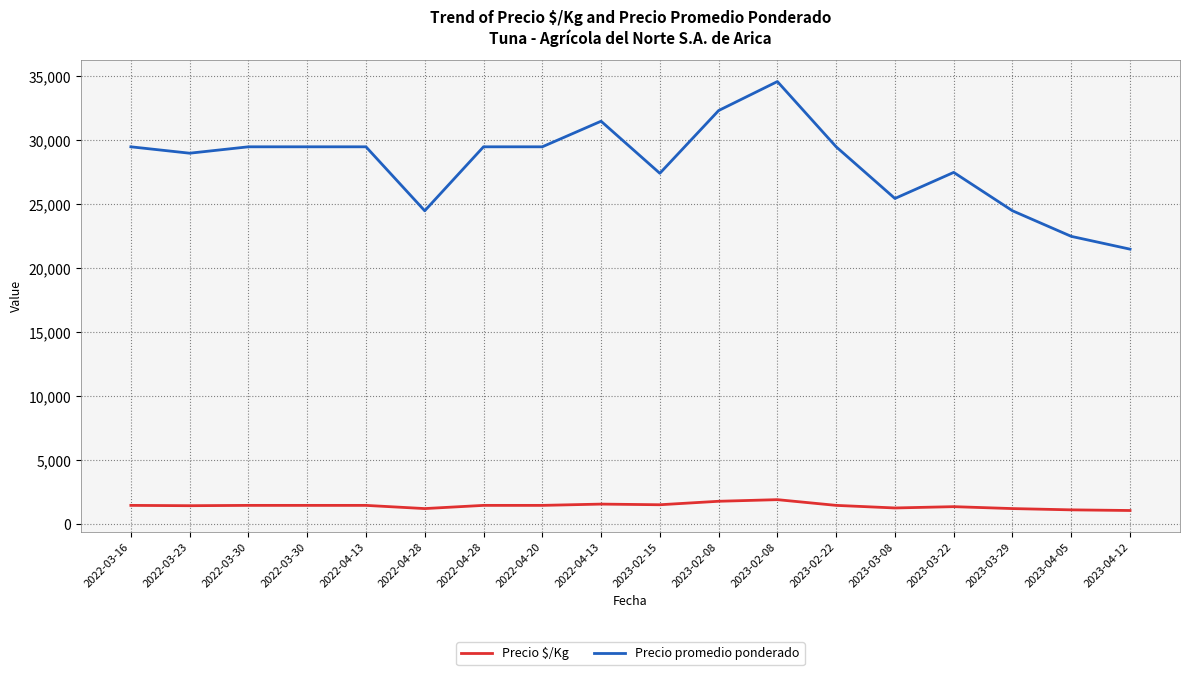

True or false: Precio promedio ponderado has more than 0 points higher than both neighbors.

True